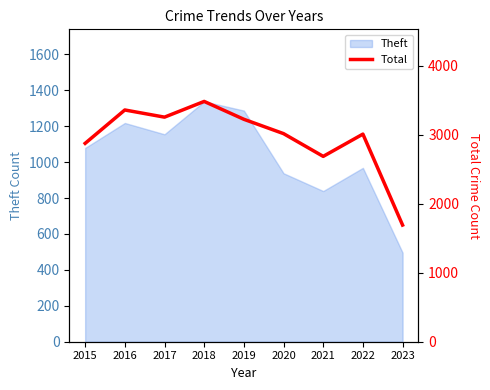

Count the number of categories in the chart.

9